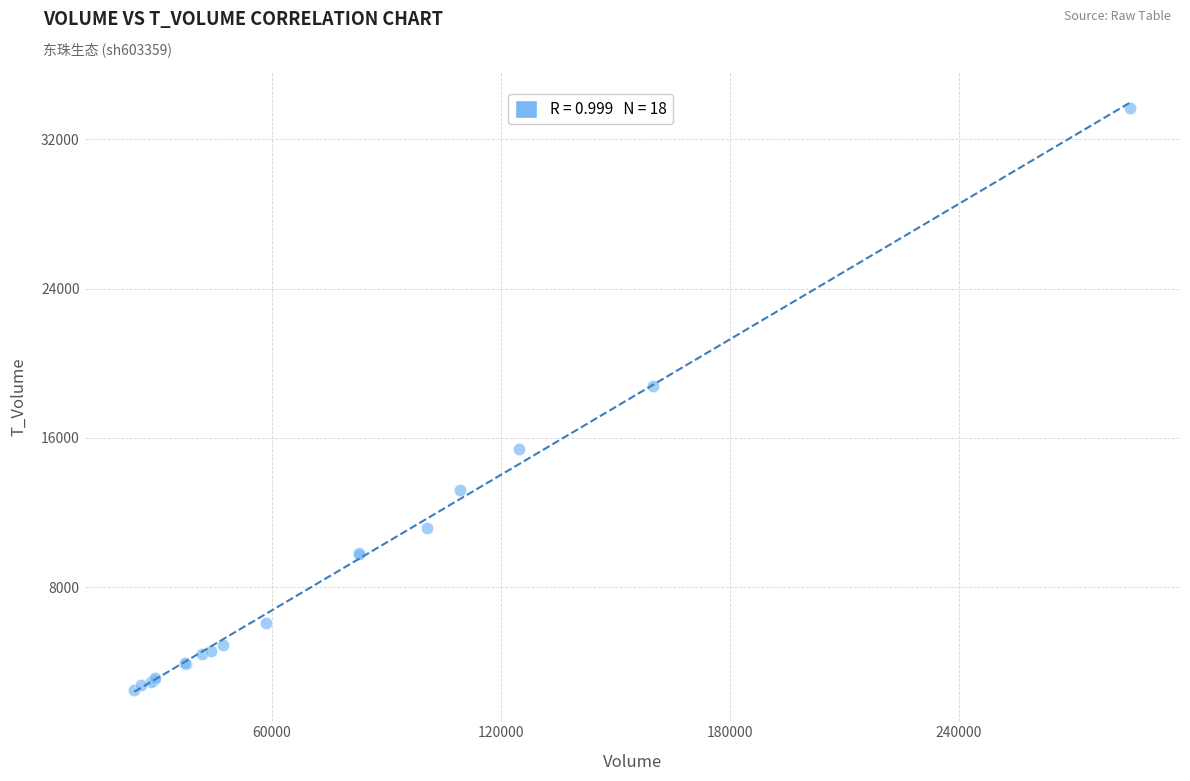

What Y value in the scatter plot is closest to 18091?

18793